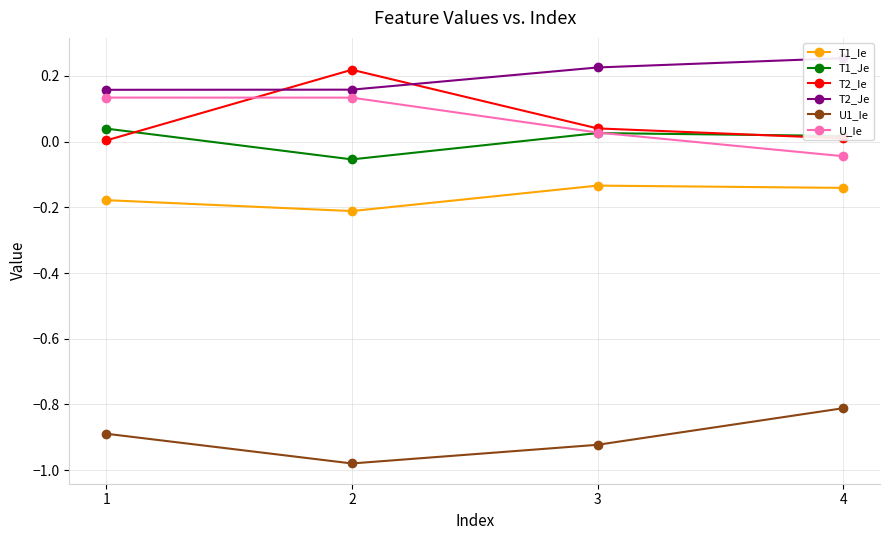

At which label does U_Ie first exceed 0?

1